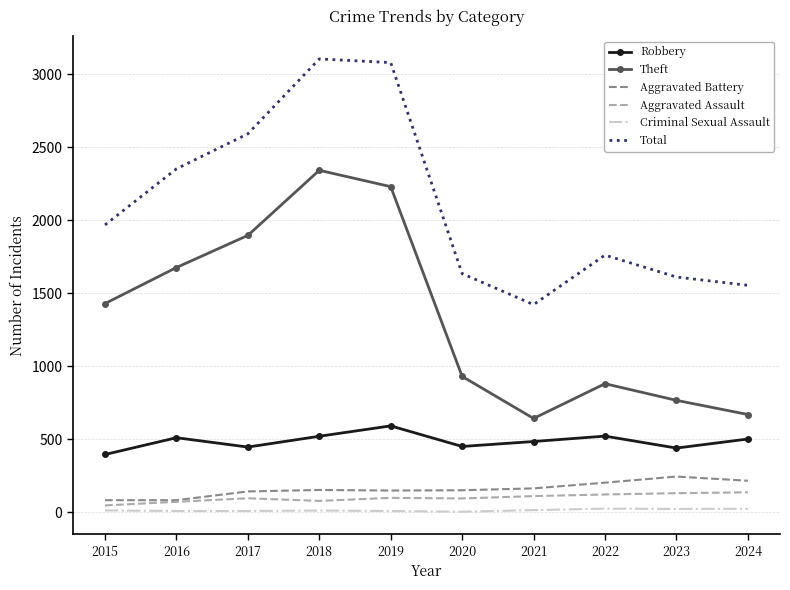

Is the value of Aggravated Battery at 2024 greater than the value of Theft at 2022?

No